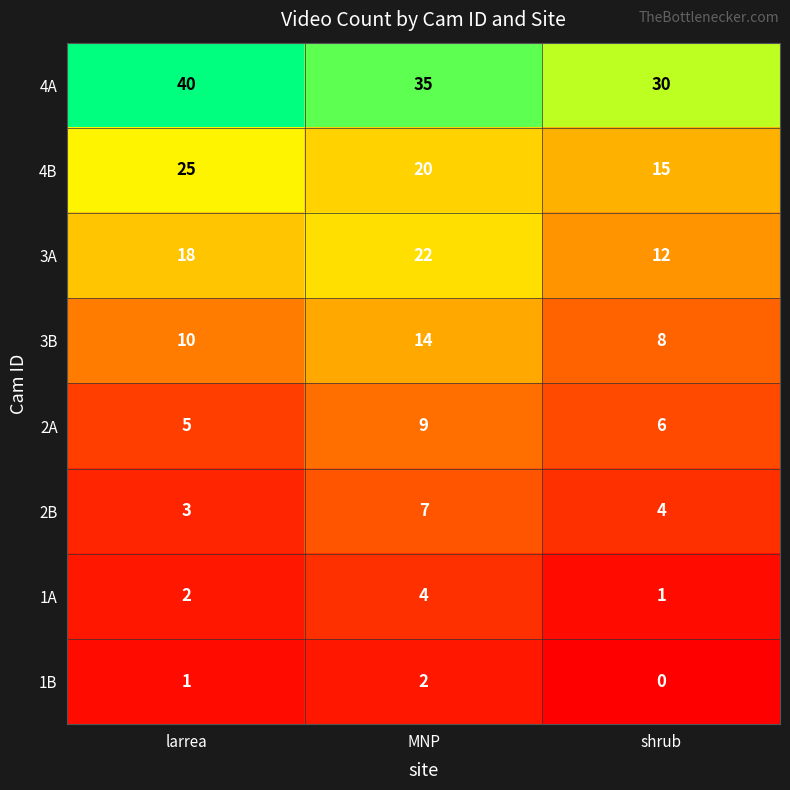

Which series changed the most between MNP and shrub?

3A